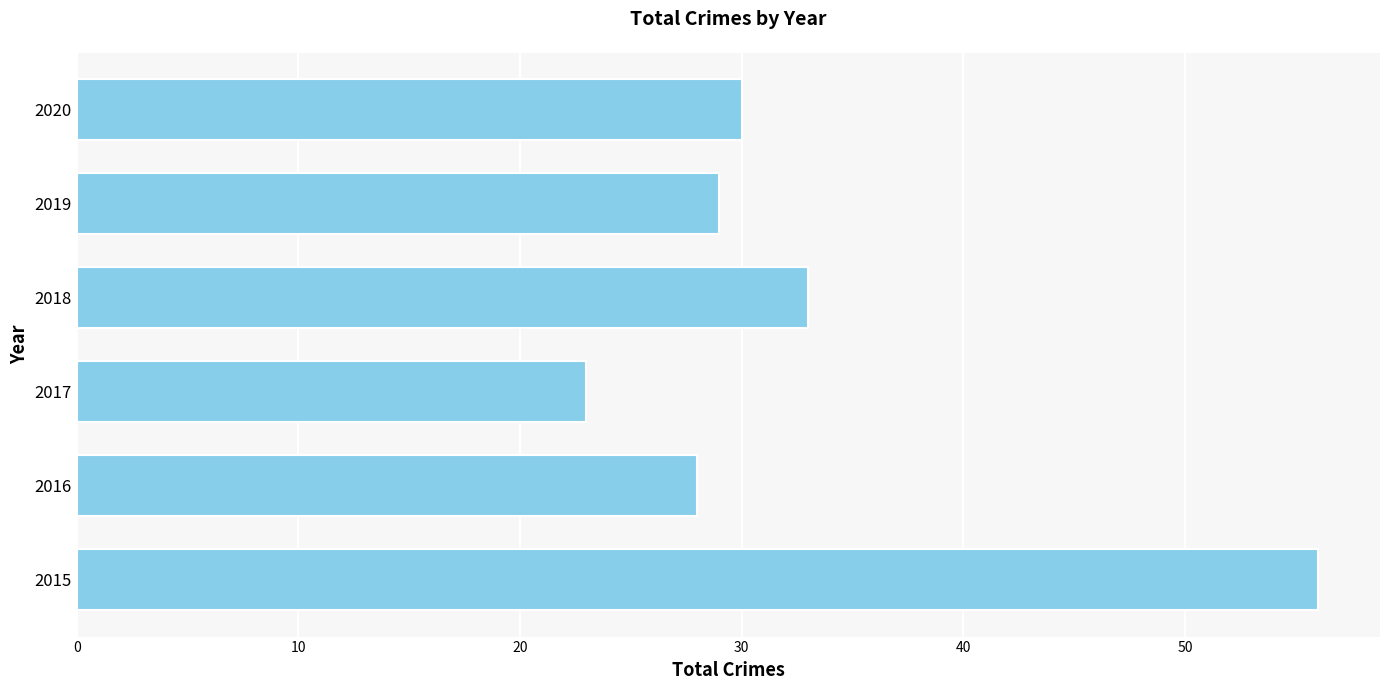

The chart shows a value of 36 at 2015. True or false?

False